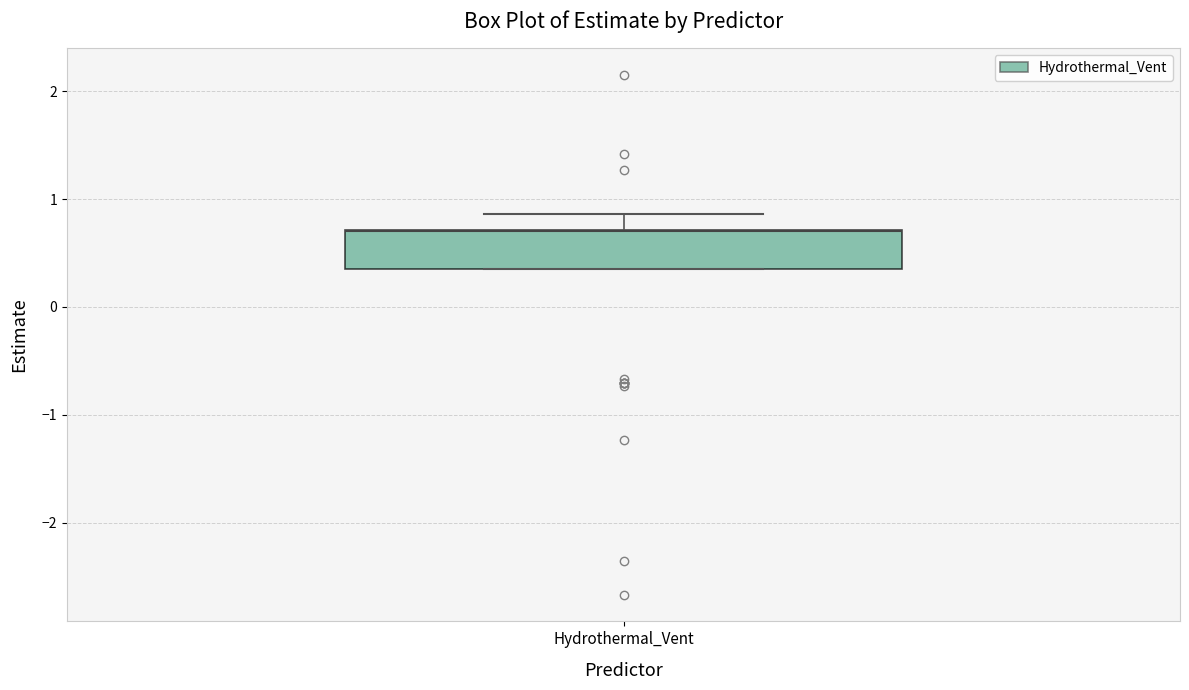

Transcribe this box plot: give where the median line is, the range the box spans, and where the two whiskers end, as read against the y-axis. The values are not printed on the chart, so give them approximately, as read against the axis.

median 0.7 (drawn on the box's upper edge), box 0.4 to 0.7, whiskers 0.4 to 0.9